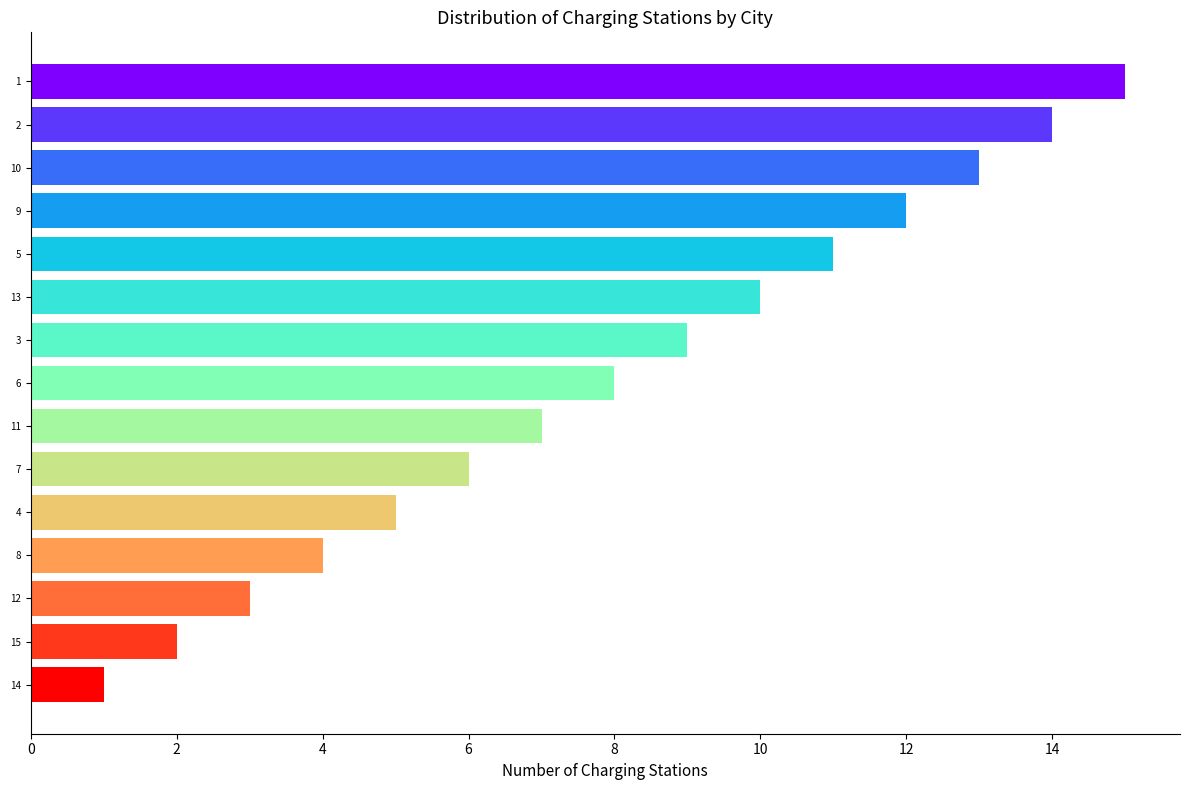

What is the change in value from 1 to 14?

-14